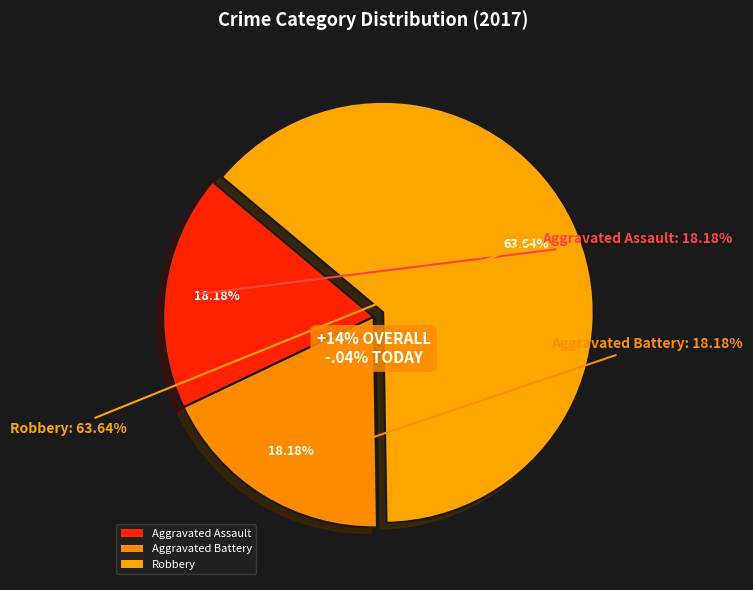

To the nearest percent, what is the difference between the Aggravated Assault and Robbery slice percentages?

45%